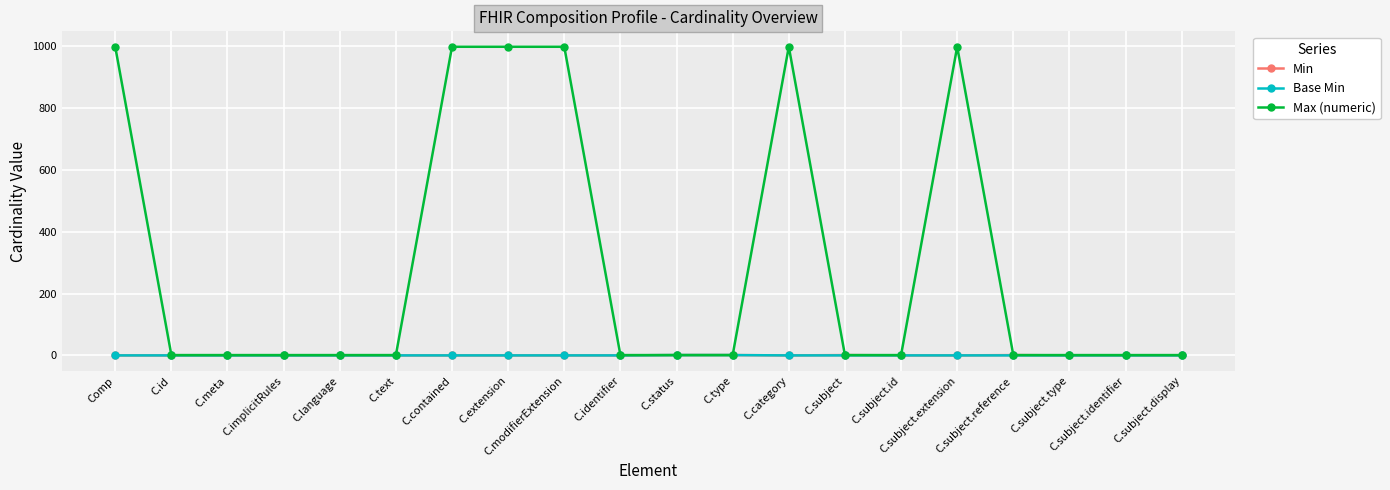

The value of Base Min at C.language is 0. True or false?

True